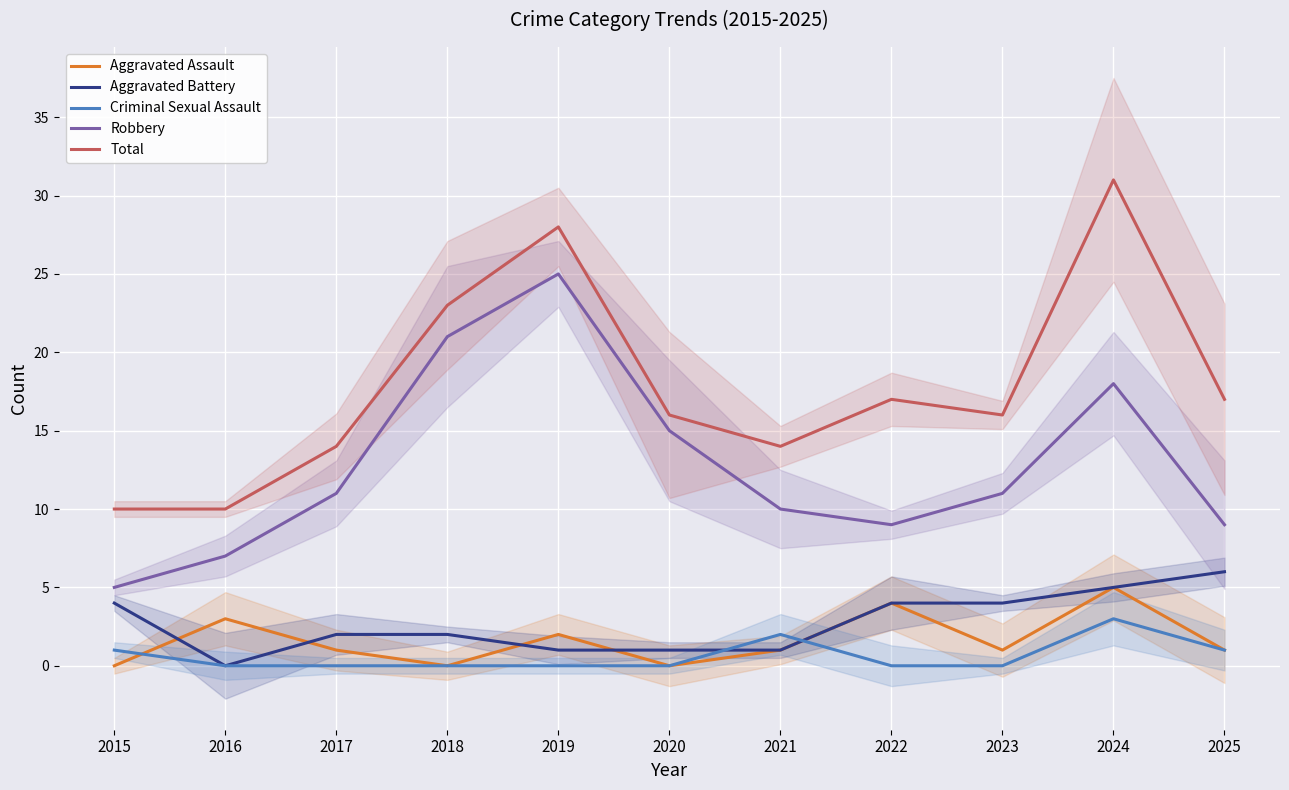

Which label corresponds to the smallest value in the chart?

2015